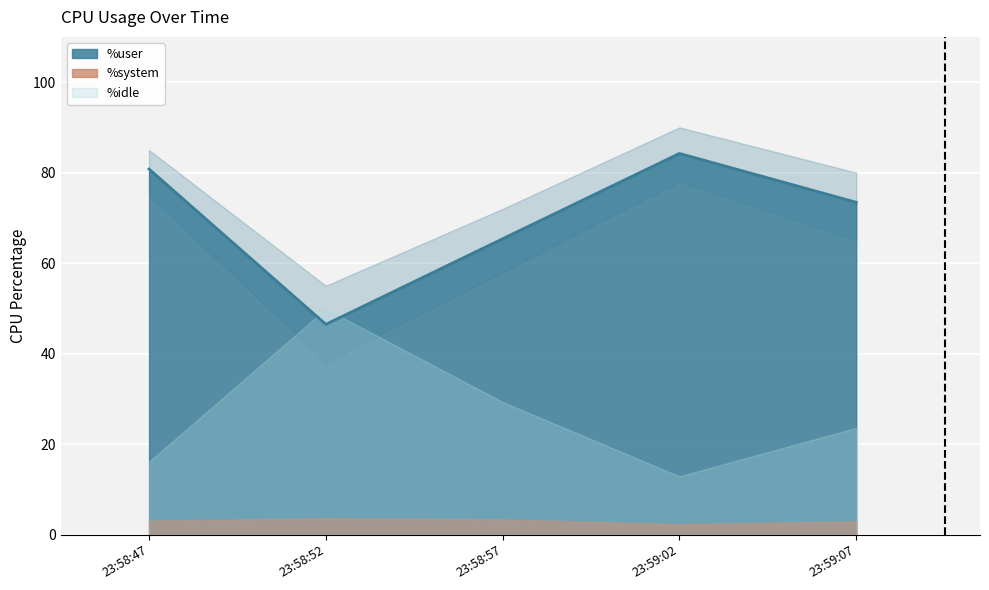

True or false: %idle and %system intersect in this chart.

False